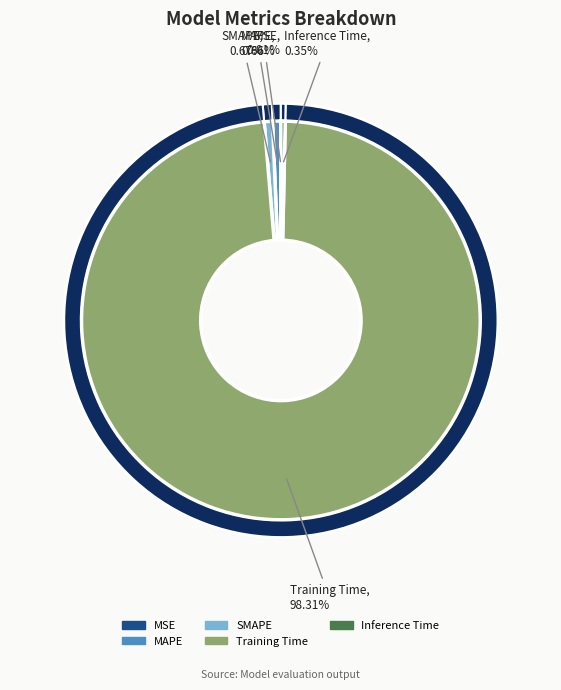

What percentage is the Training Time slice, to the nearest percent?

98%